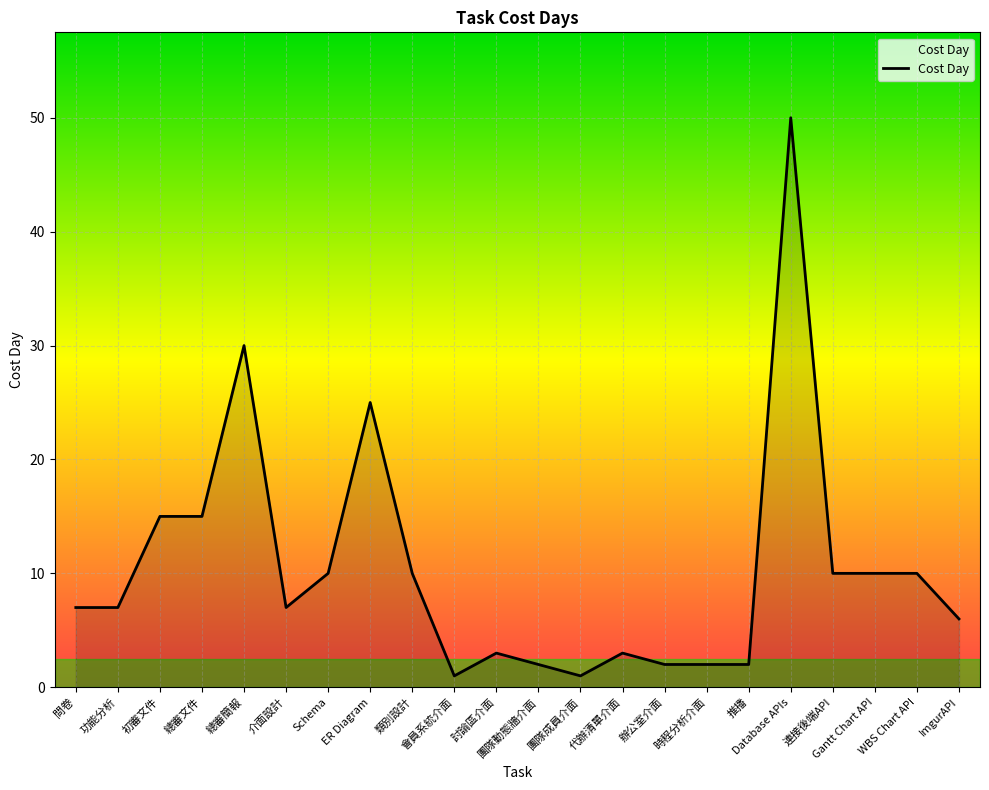

Which category has the highest value across all series?

Database APIs